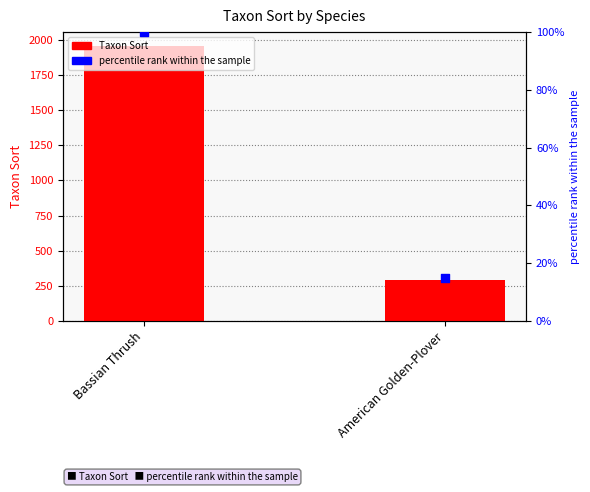

At which category is the sum across all series the highest?

Bassian Thrush